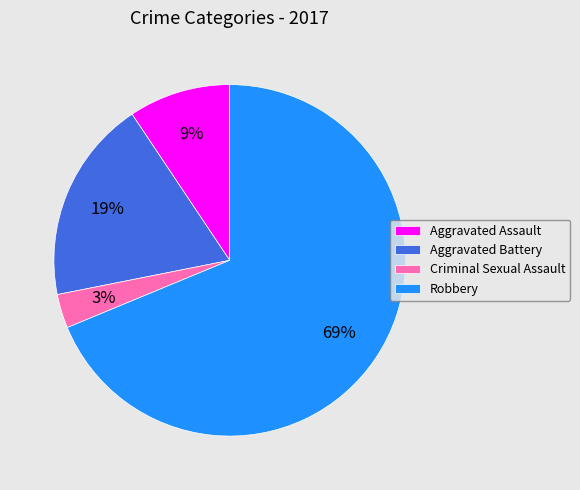

Does Robbery account for over 50% of the chart?

Yes